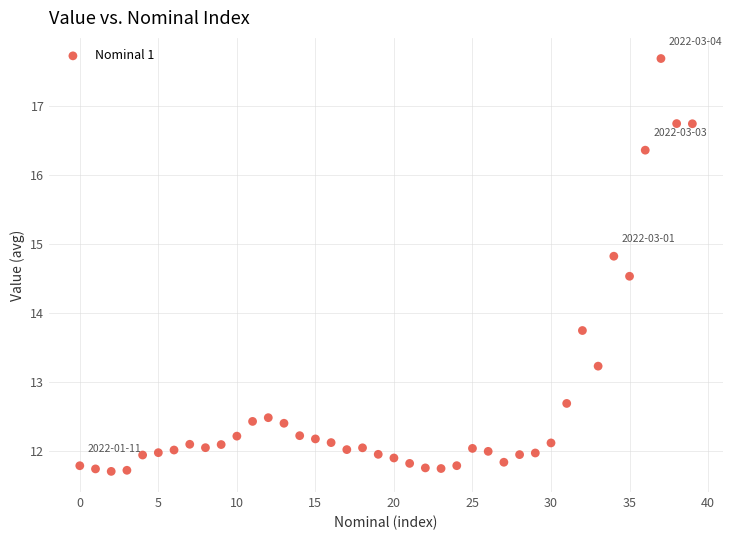

What is the range of Y values (max minus min)?

6.0